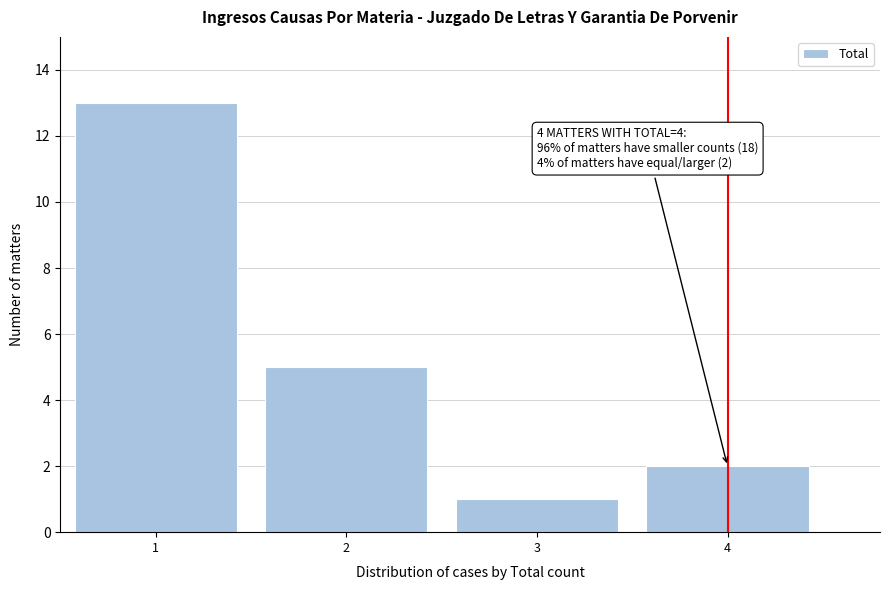

Reading left to right, what are all the values shown in this chart?

1=13	2=5	3=1	4=2